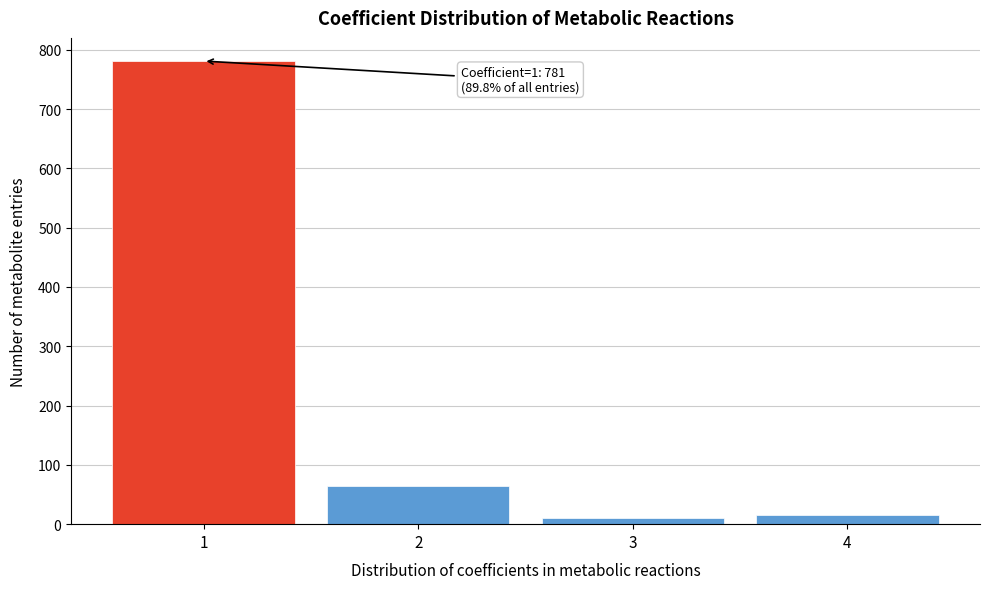

Reading left to right, list all the values displayed in this chart.

781	64	10	15